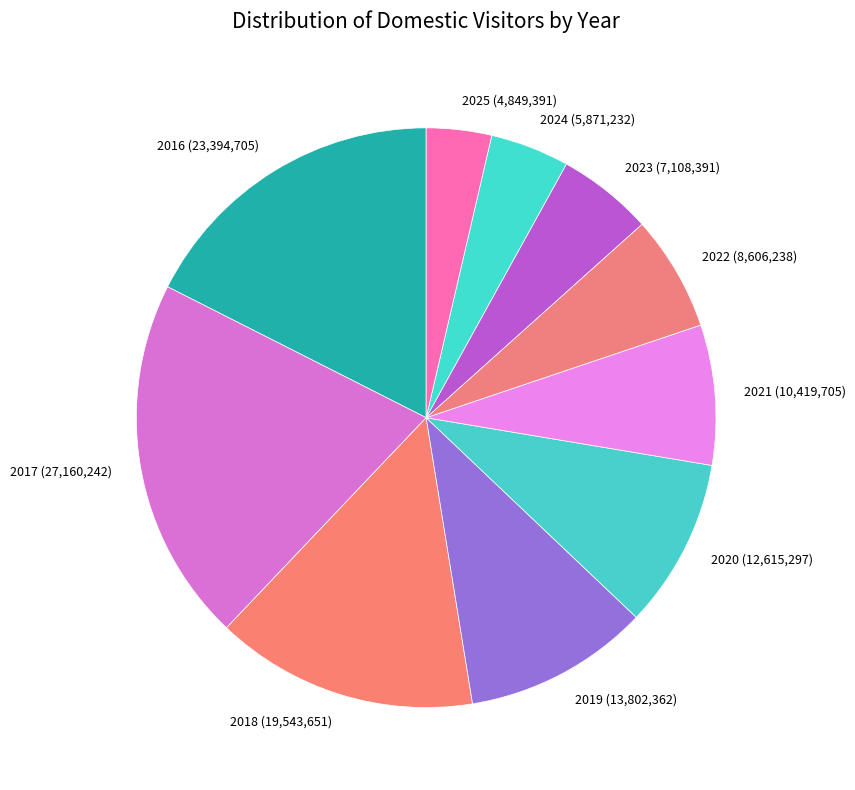

Count the number of slices in the pie.

10